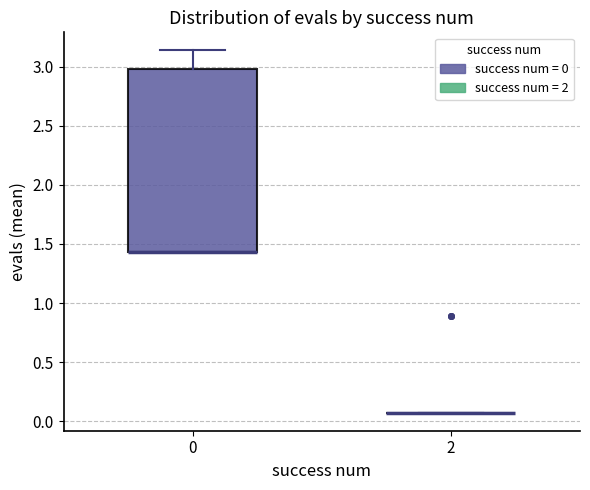

Reading left to right, read every box against the y-axis: the position of its median line, the range the box covers, and the ends of its whiskers. The values are not printed on the chart, so give them approximately, as read against the axis.

0: median 1.45 (drawn on the box's lower edge), box 1.45 to 3.00, whiskers 1.45 to 3.15
2: box collapsed to a line at 0.05, whiskers 0.05 to 0.05